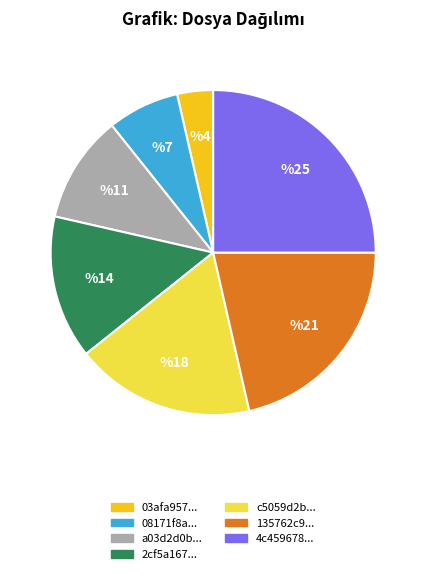

Is there any slice that represents more than half of the pie?

No